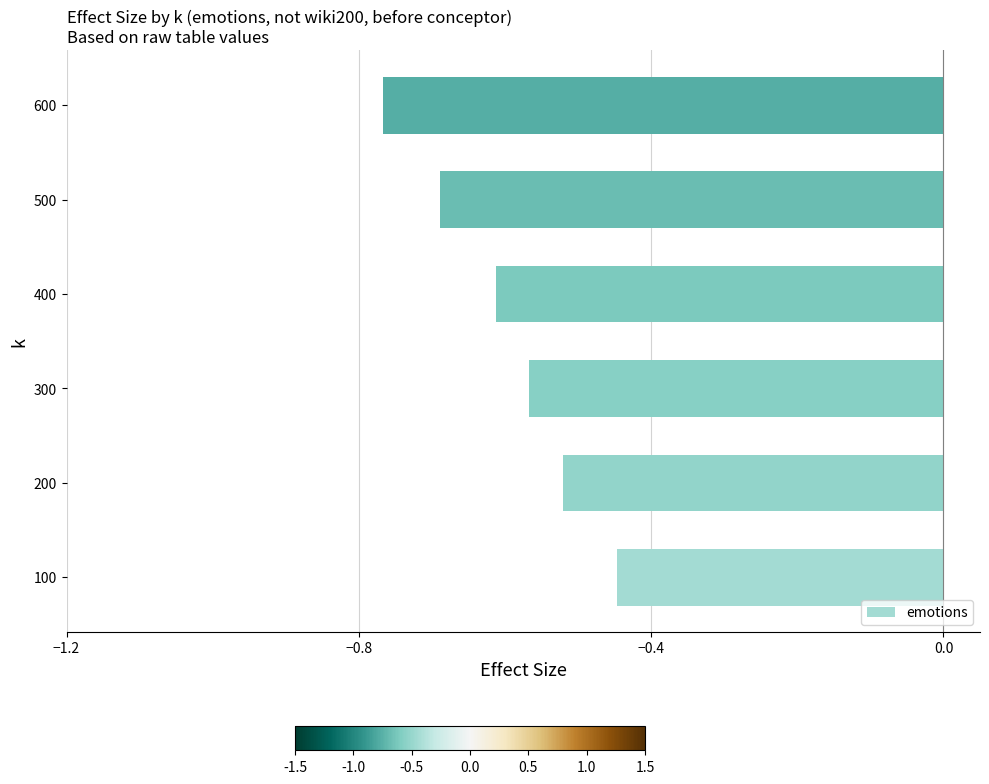

What is the sum of all values?

-3.6